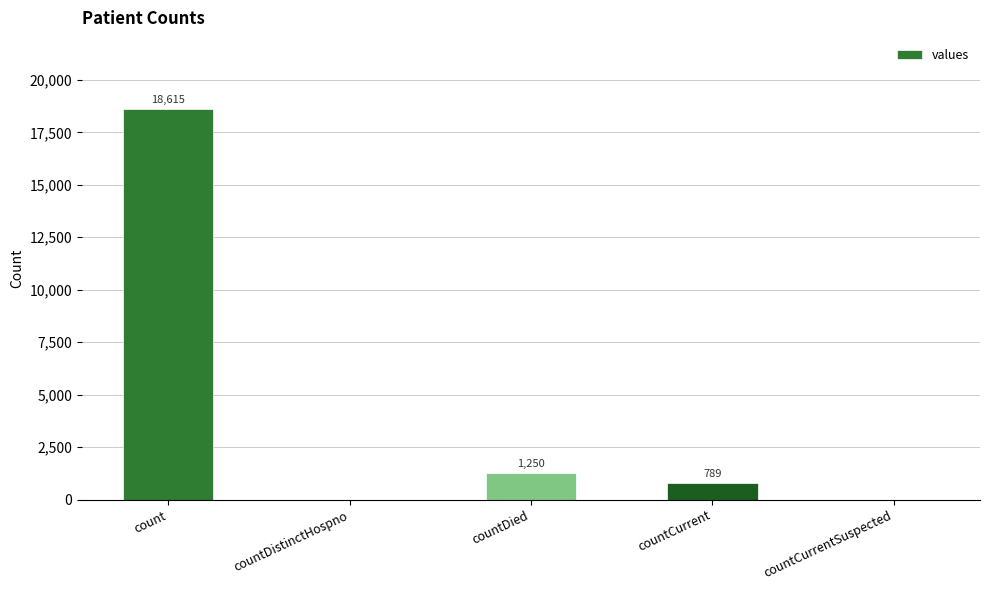

Which has a higher value, countCurrentSuspected or countDied?

countDied